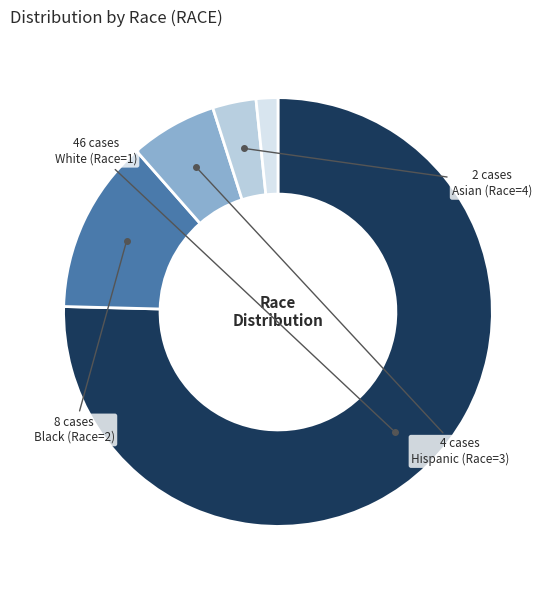

Is there a majority slice in this chart?

Yes